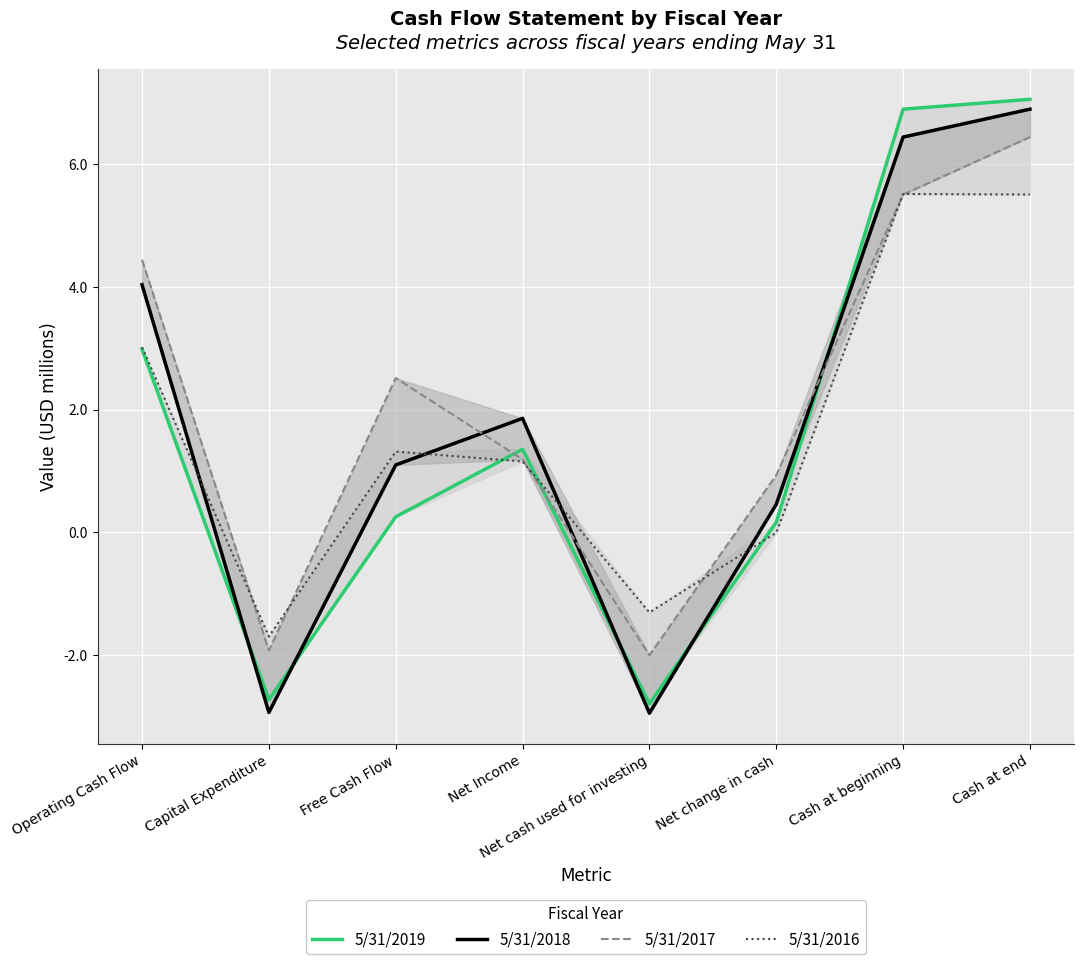

Where is 5/31/2016 nearest to the value 1?

Net Income